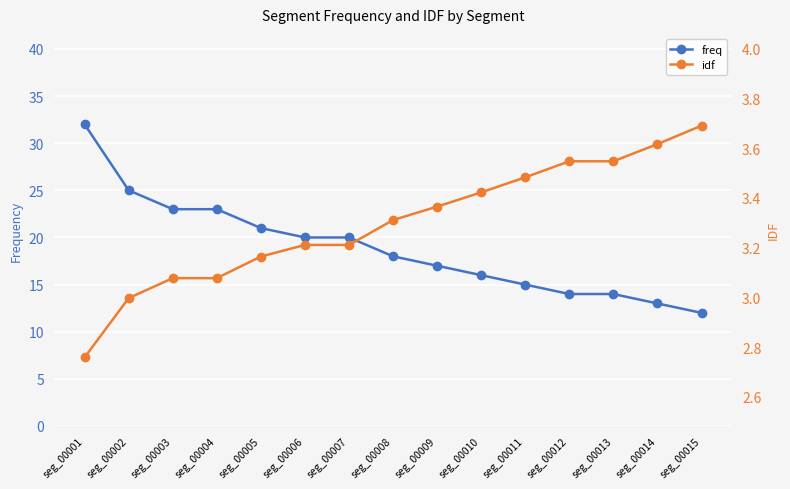

List the labels in order of idf value, largest first.

seg_00015, seg_00014, seg_00012, seg_00013, seg_00011, seg_00010, seg_00009, seg_00008, seg_00006, seg_00007, seg_00005, seg_00003, seg_00004, seg_00002, seg_00001